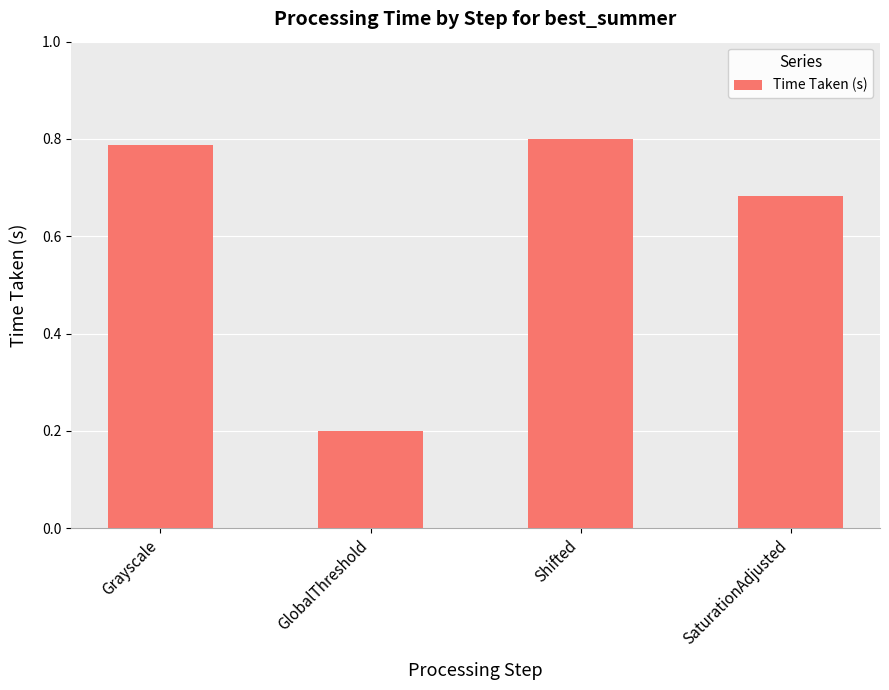

What value does the data have at GlobalThreshold?

0.2